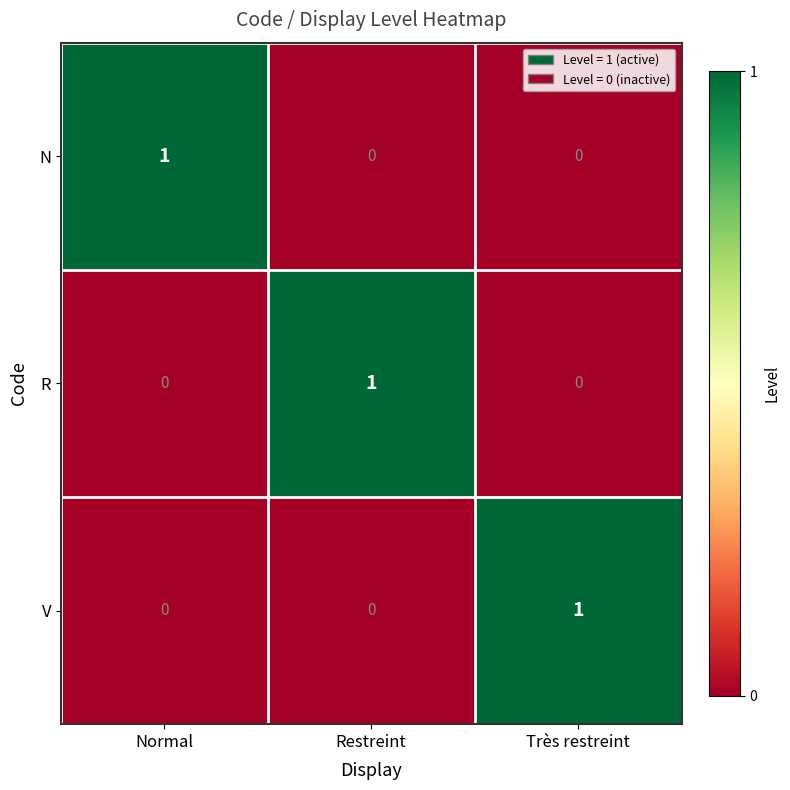

Is the value of N at Restreint greater than the value of V at Très restreint?

No